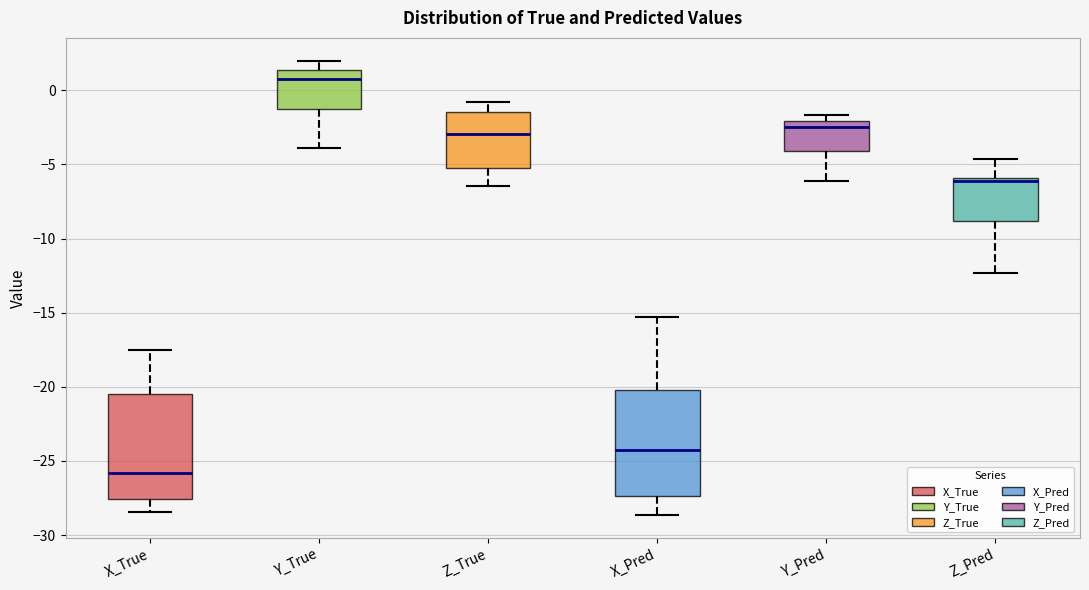

Reading left to right, transcribe this box plot: for each box, give where its median line is, the range the box spans, and where its two whiskers end, as read against the y-axis. The values are not printed on the chart, so give them approximately, as read against the axis.

X_True: median -26.0, box -27.5 to -20.5, whiskers -28.5 to -17.5
Y_True: median 0.5, box -1.0 to 1.5, whiskers -4.0 to 2.0
Z_True: median -3.0, box -5.0 to -1.5, whiskers -6.5 to -1.0
X_Pred: median -24.0, box -27.5 to -20.0, whiskers -28.5 to -15.5
Y_Pred: median -2.5, box -4.0 to -2.0, whiskers -6.0 to -1.5
Z_Pred: median -6.0 (just below the box's upper edge), box -9.0 to -6.0, whiskers -12.5 to -4.5